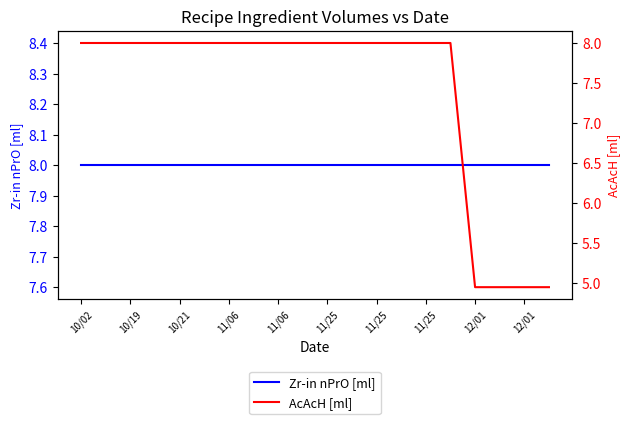

Between 10/19 and 12/01, which series saw the biggest shift?

AcAcH [ml]